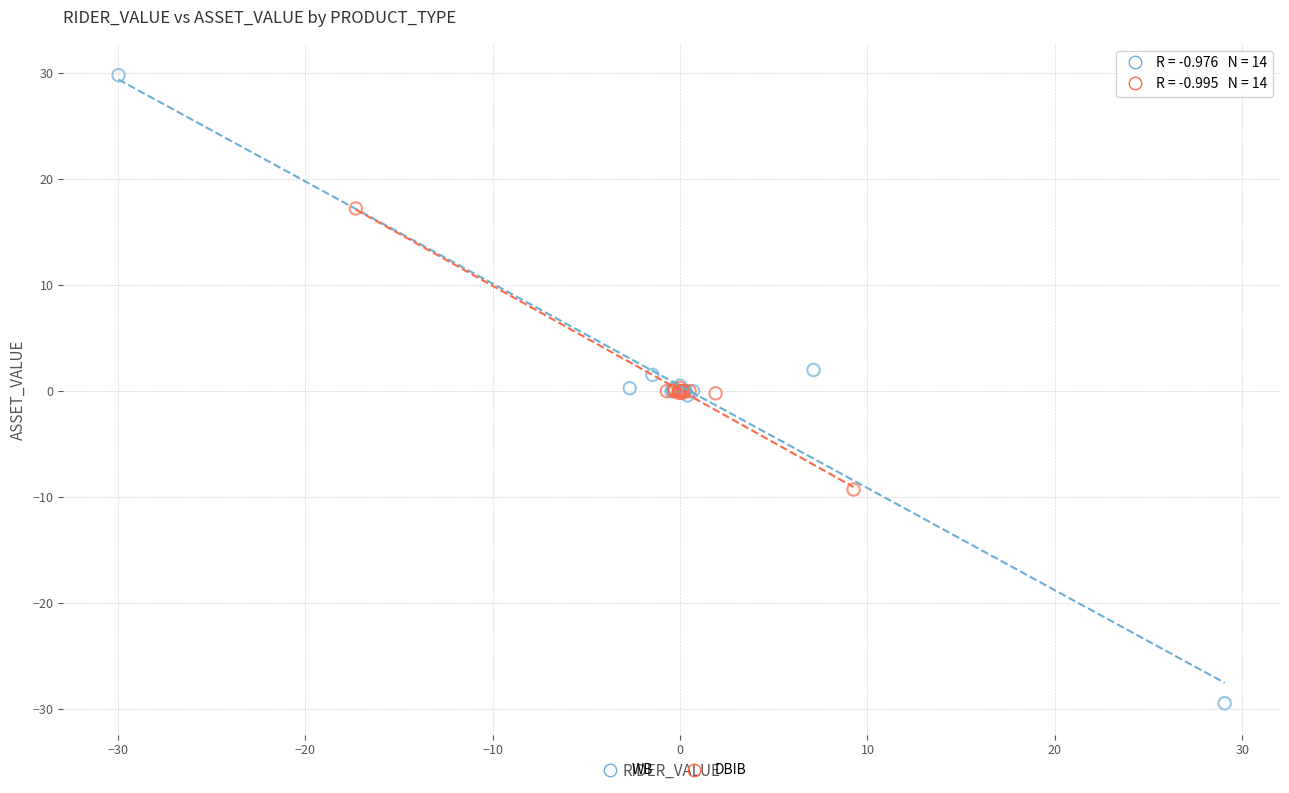

Which series contains the highest Y value?

WB